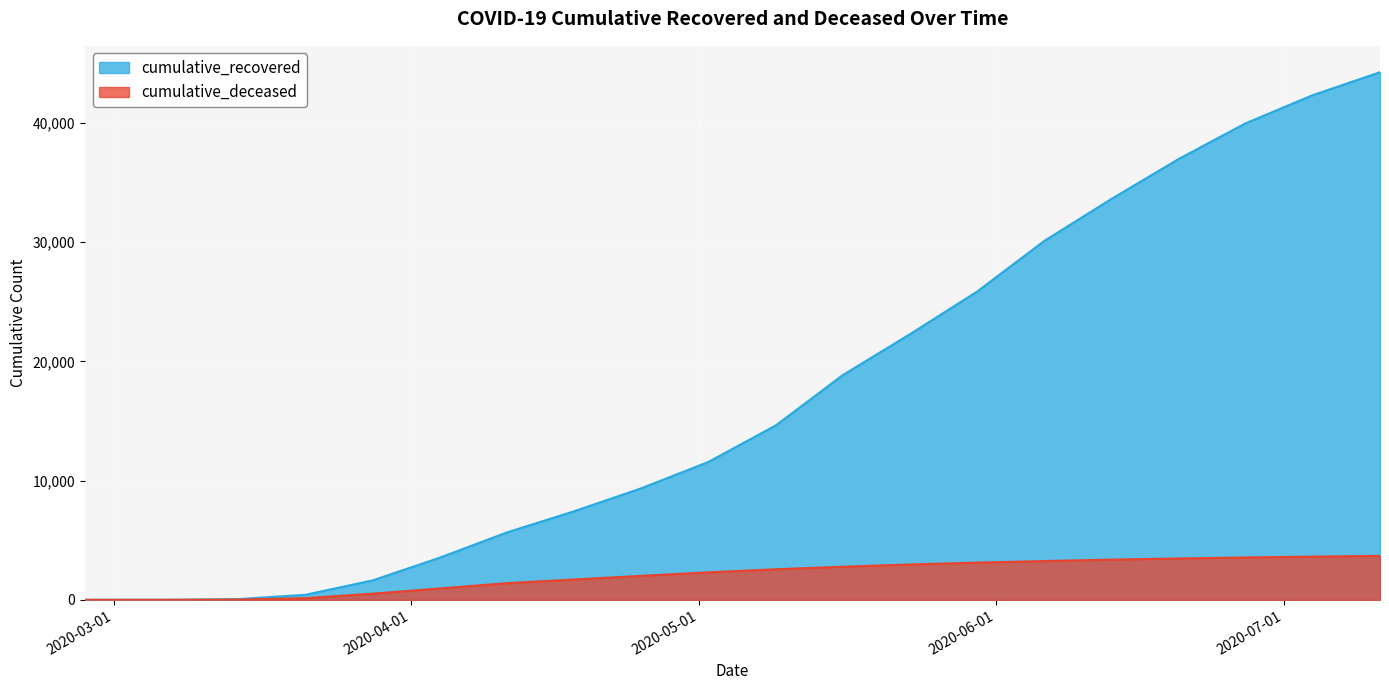

What is the difference between the cumulative_recovered values at 2020-06-13 and 2020-05-30?

7767